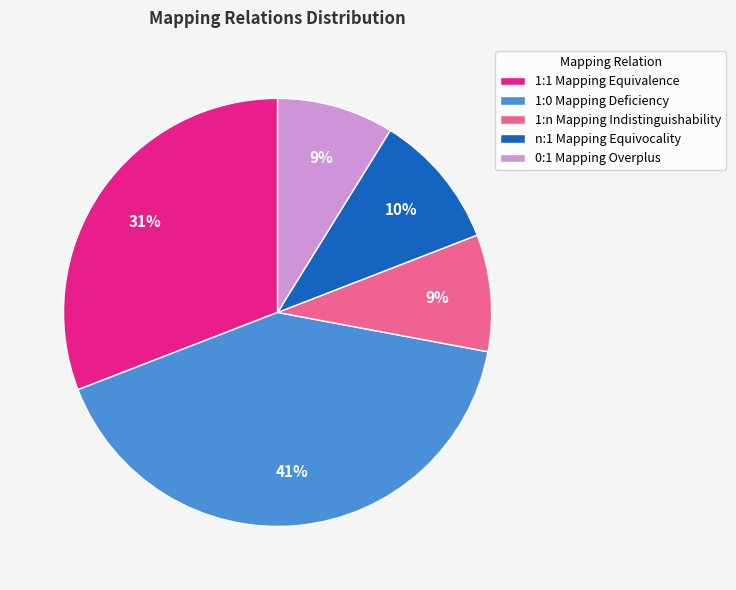

Does any single category account for the majority?

No